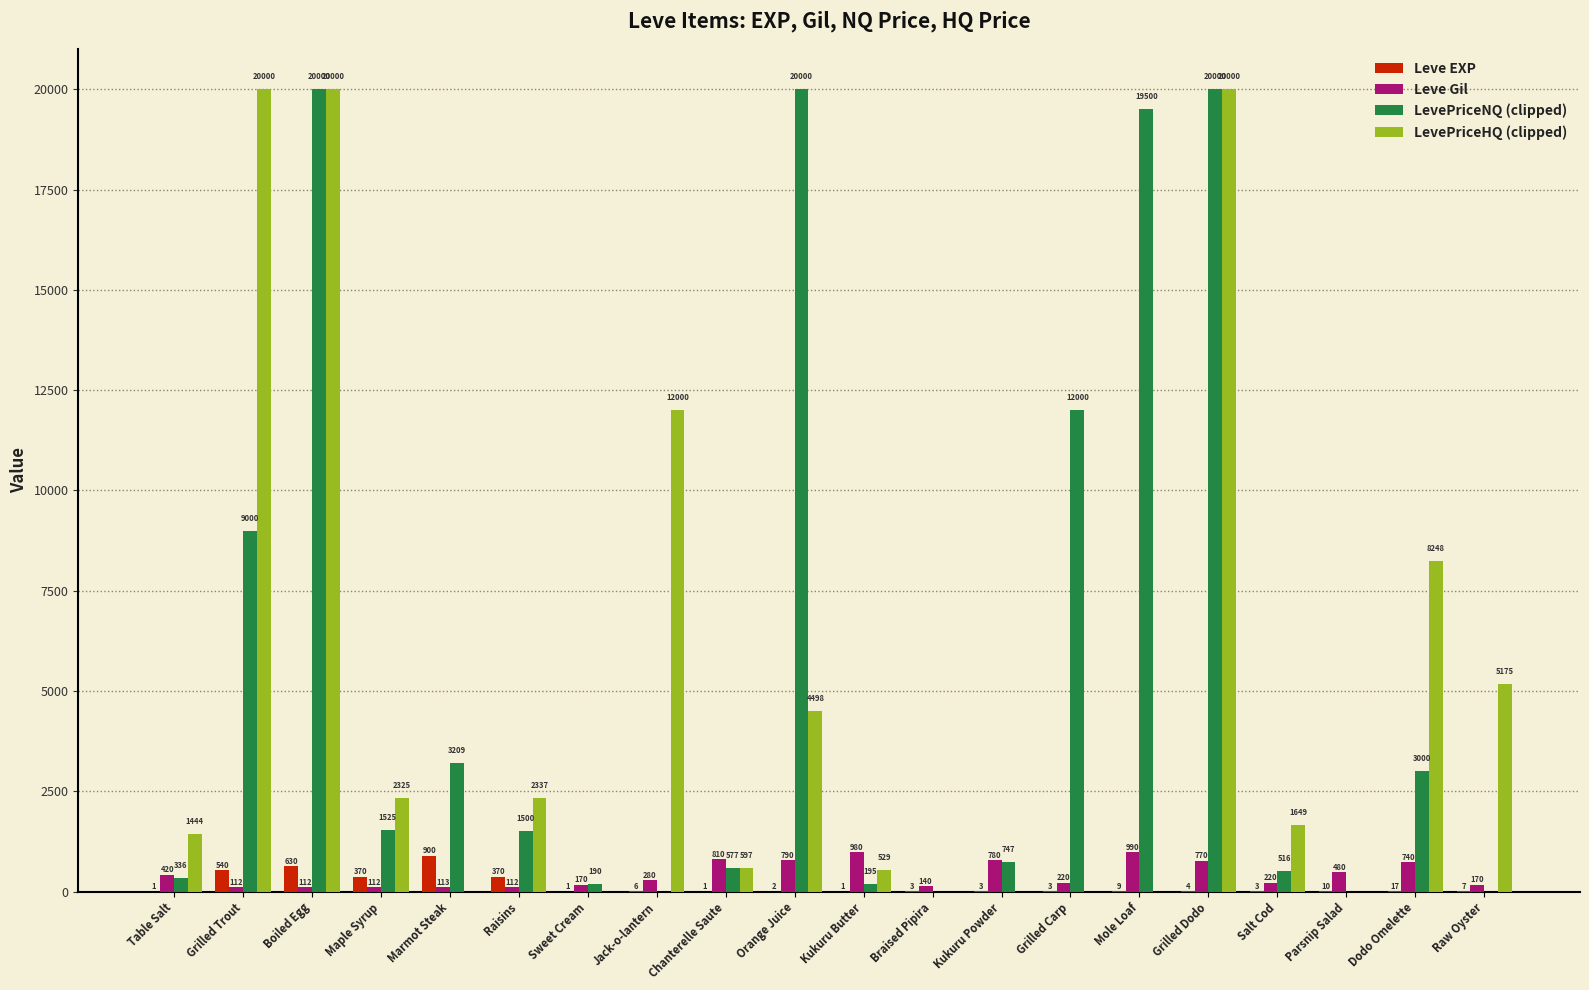

How many data points does each series have?

20